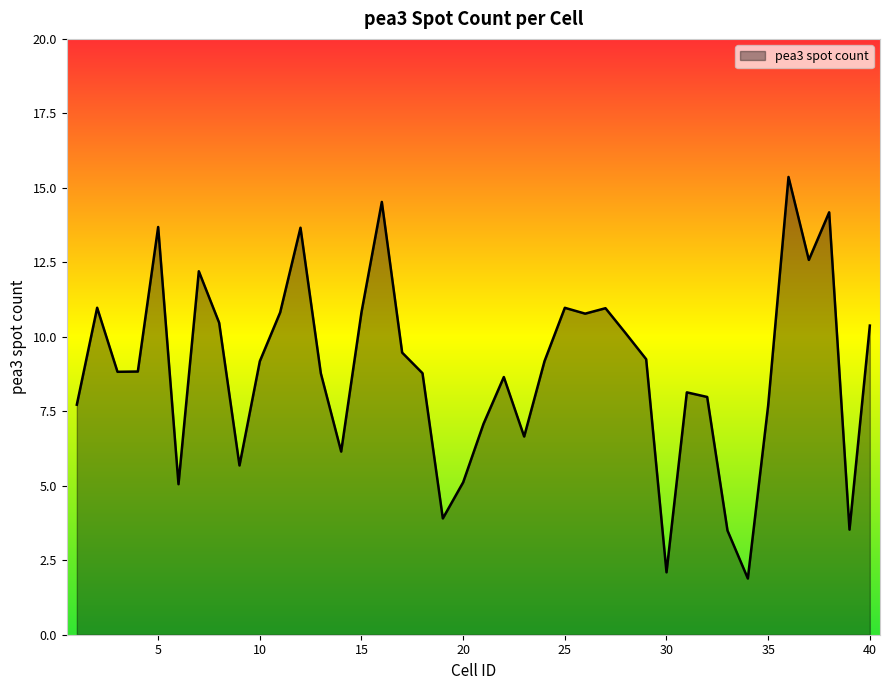

What is the greatest value displayed?

15.4